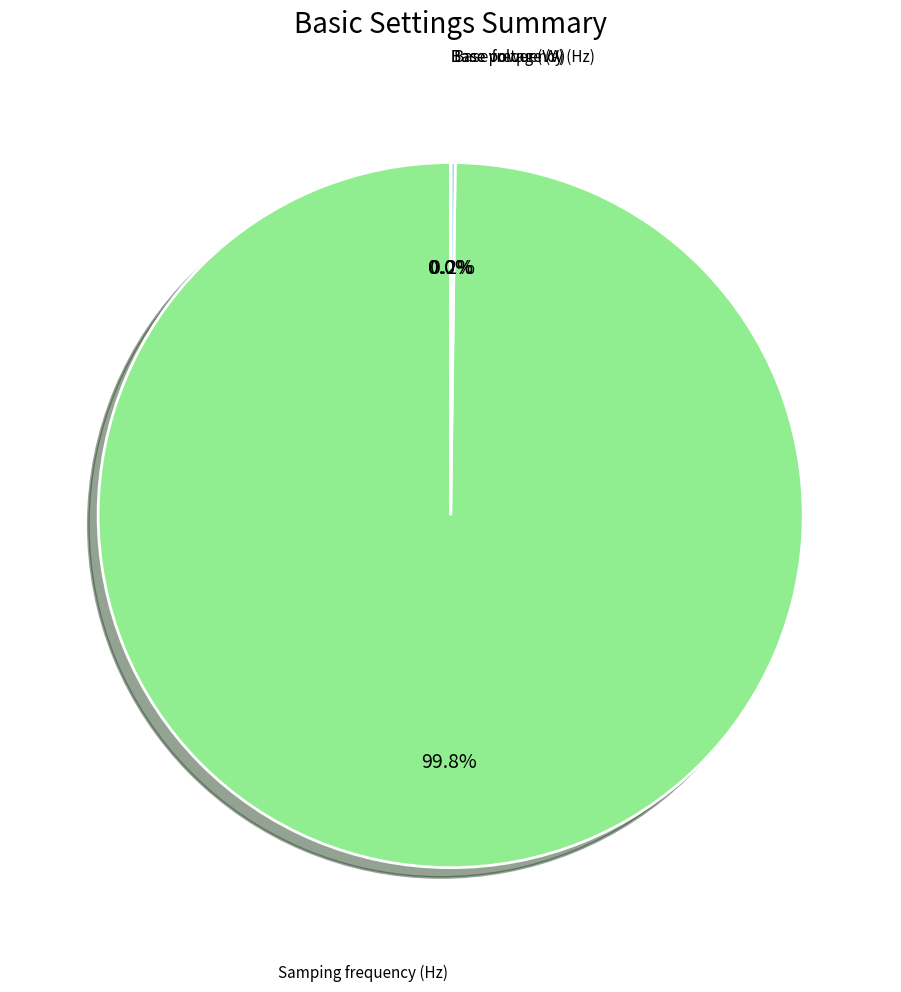

Does any single category account for the majority?

Yes